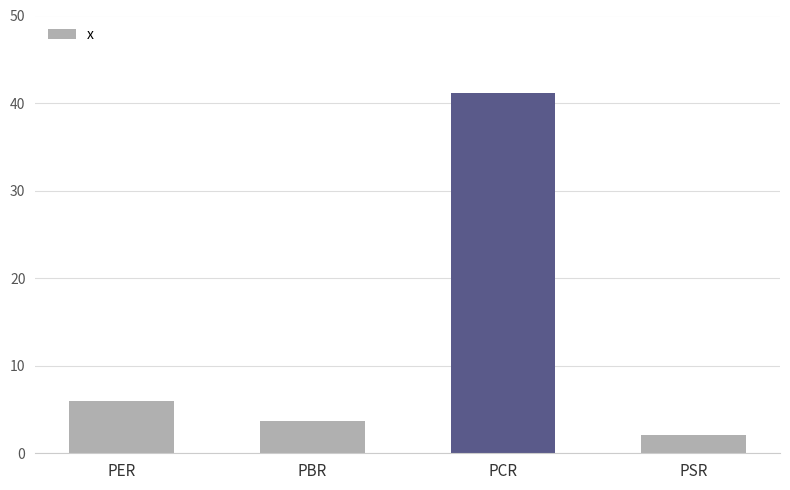

At which label does the data first exceed 5?

PER